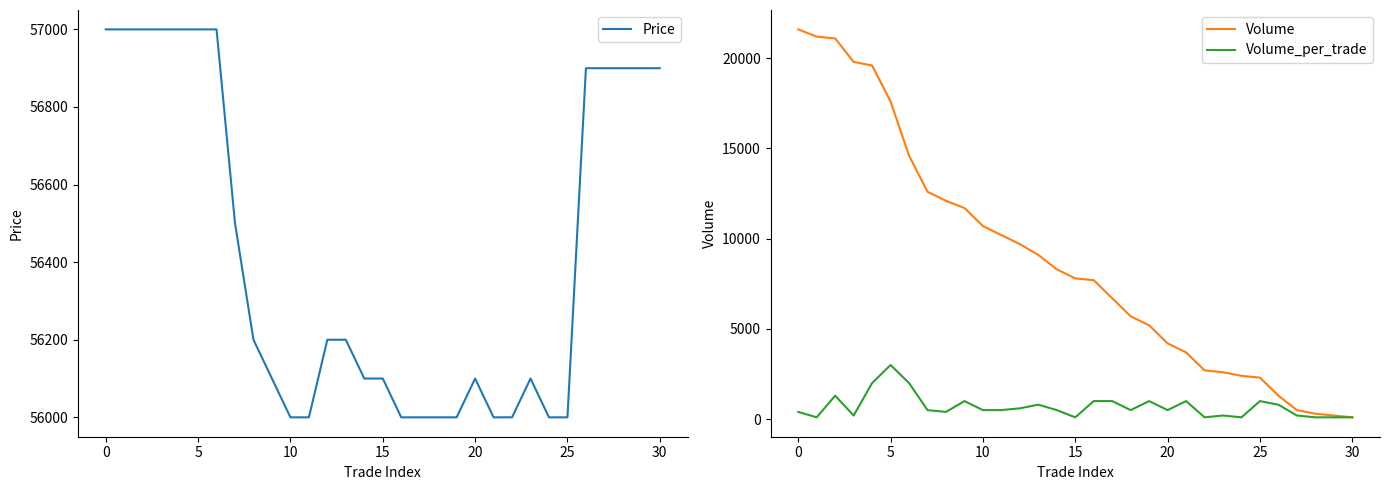

What is the highest value of the Volume_per_trade series?

3000